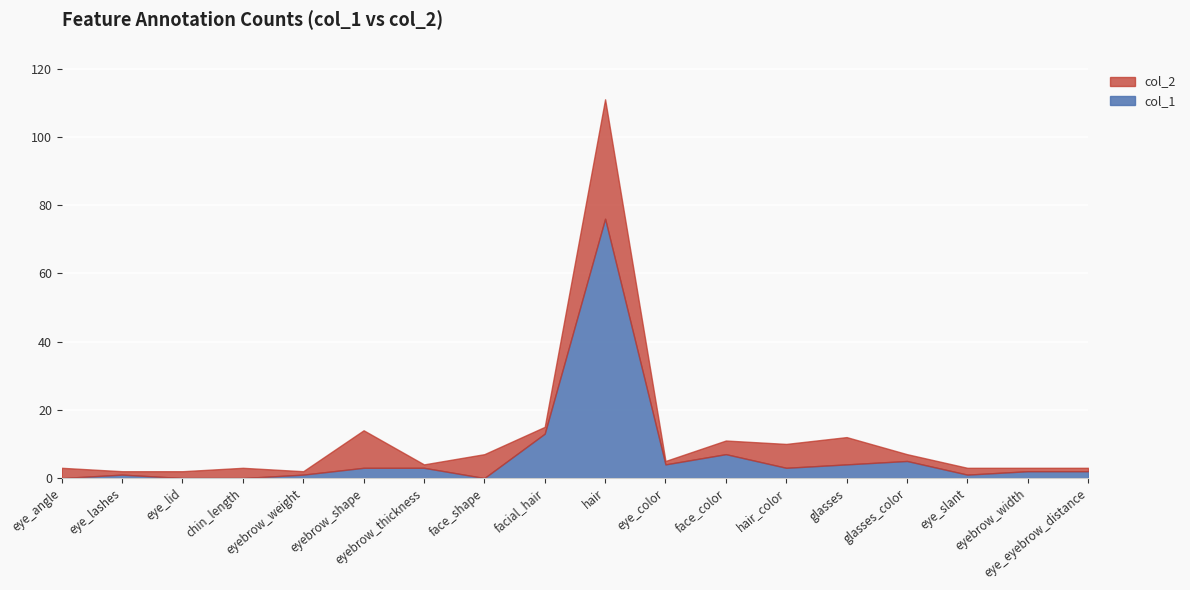

What is the value of the col_2 point at the 9th from the left?

15